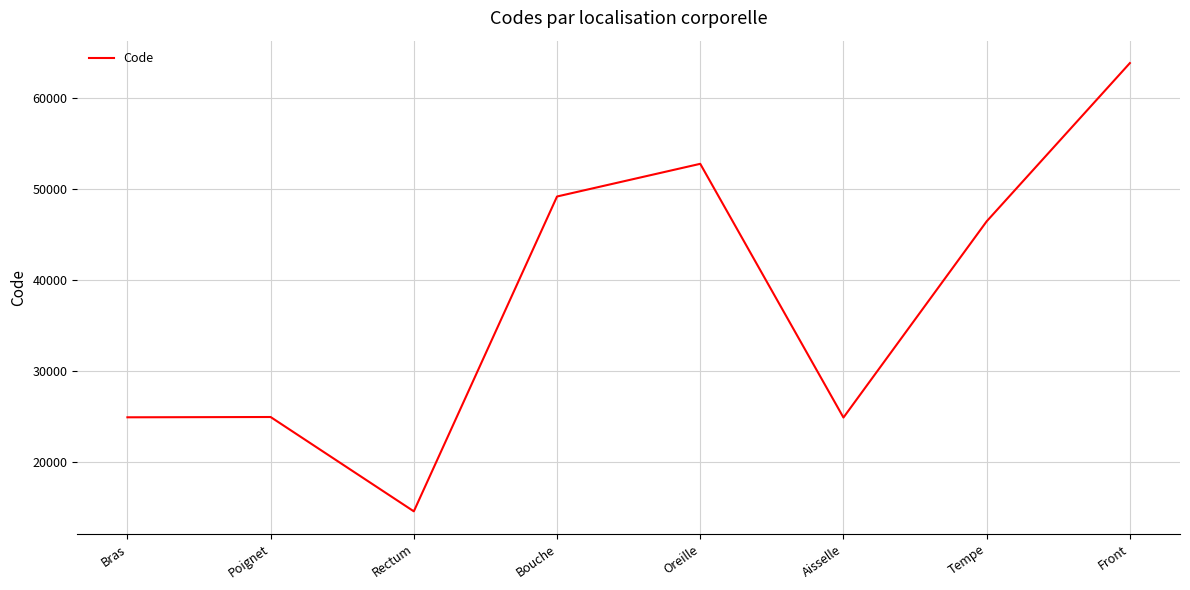

True or false: the data shows 24864 at Aisselle.

True